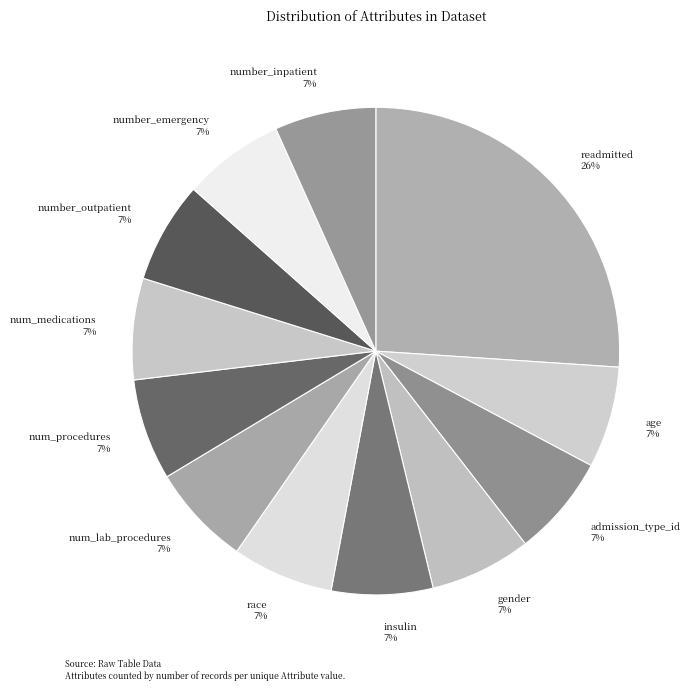

Is there a majority slice in this chart?

No